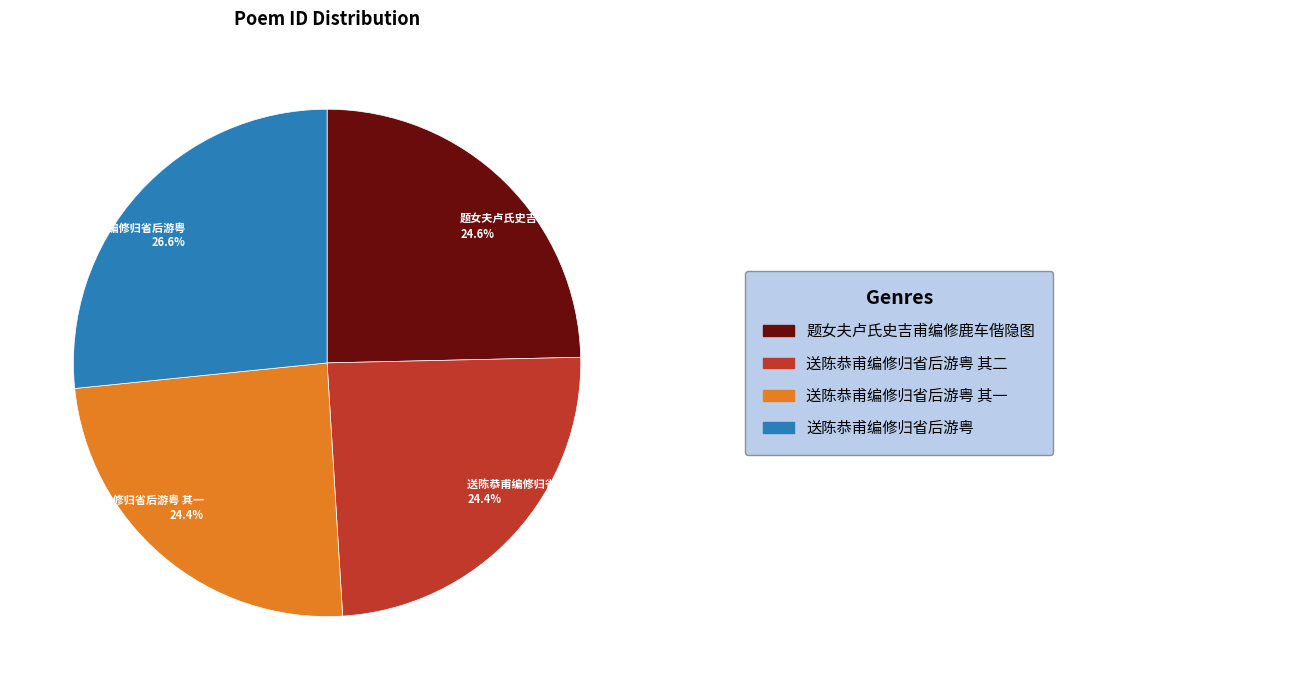

Is there a majority slice in this chart?

No